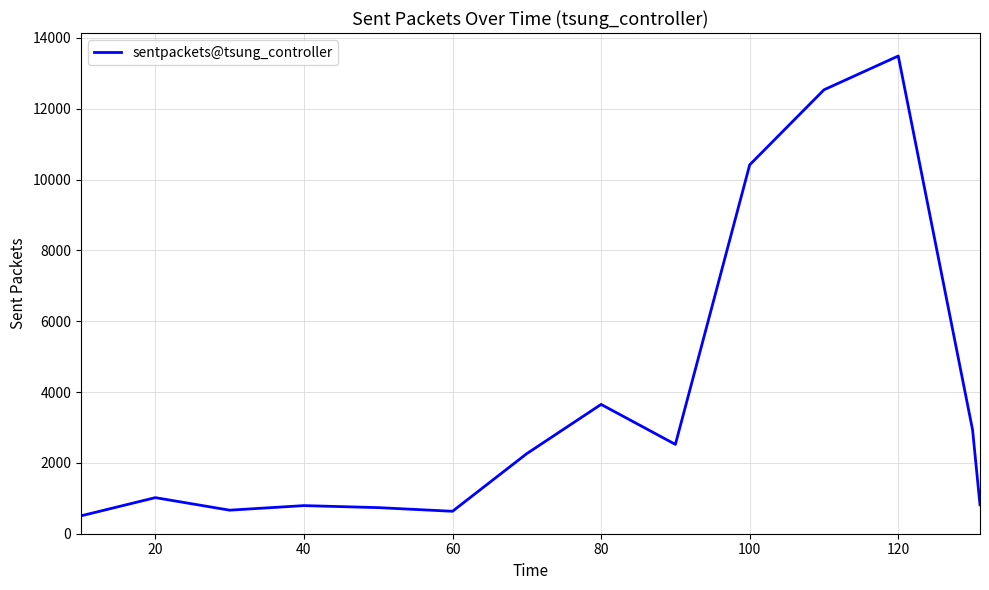

What is the smallest value displayed?

505